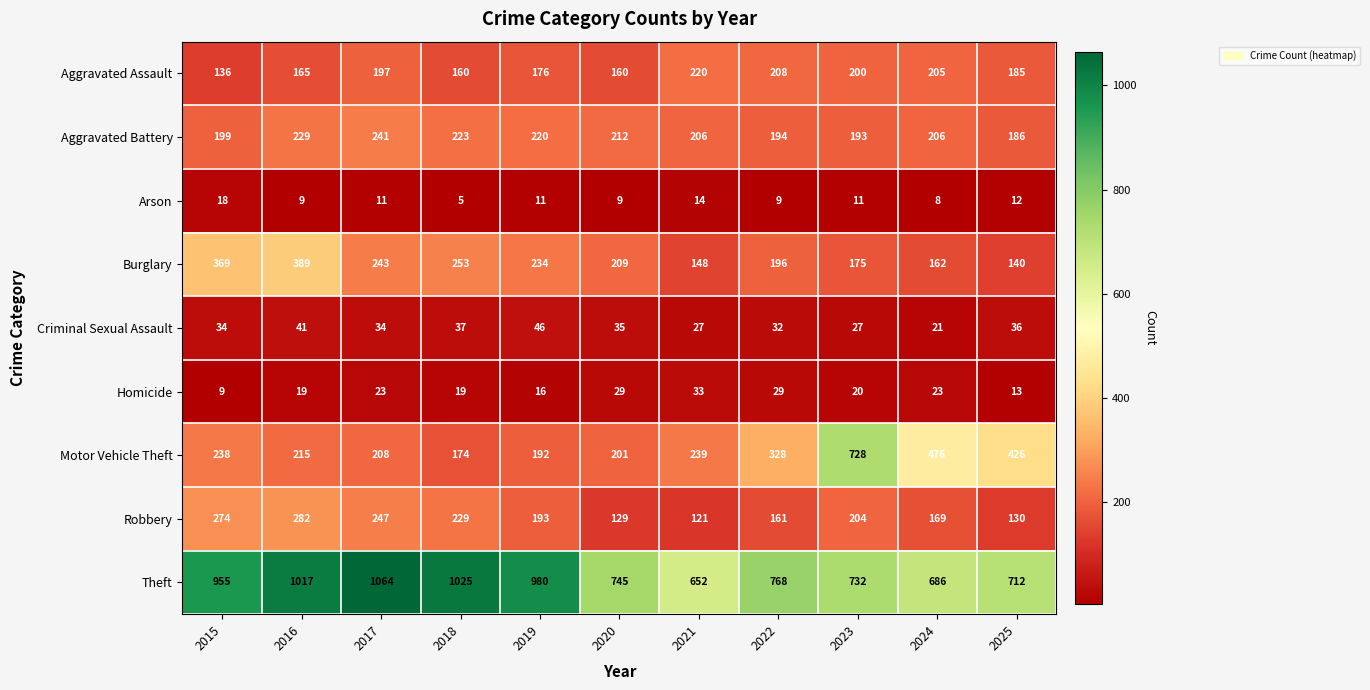

At which label is Aggravated Battery closest to 213?

2020